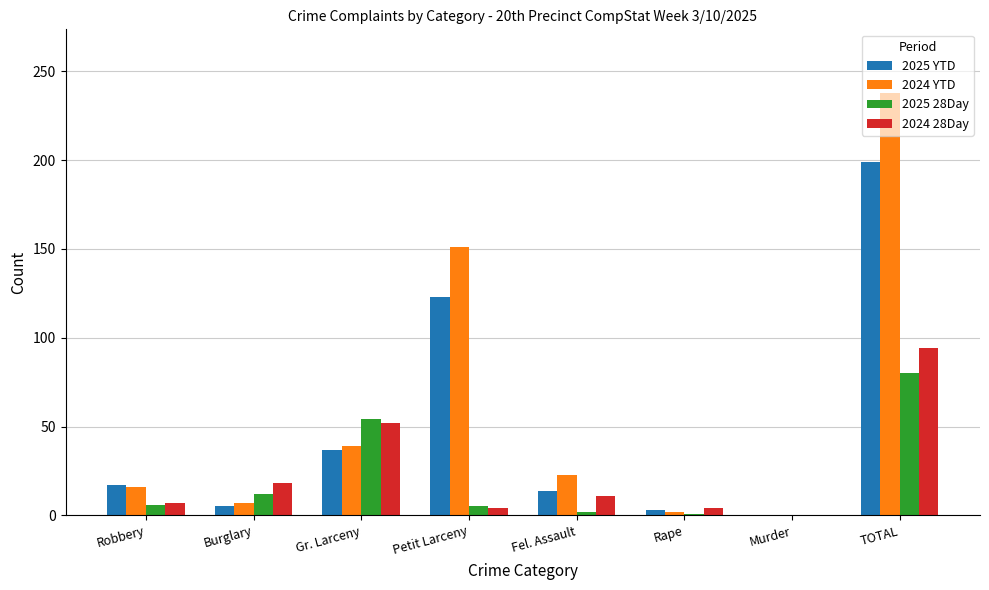

What is the maximum value for 2024 YTD?

238